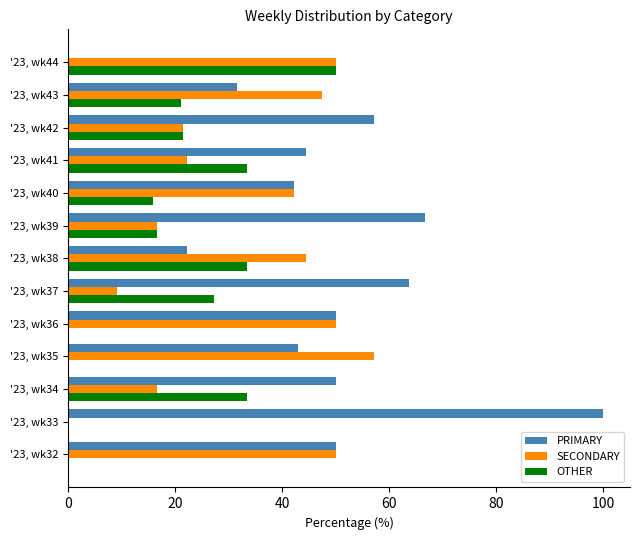

At which label is OTHER closest to 25?

'23, wk37